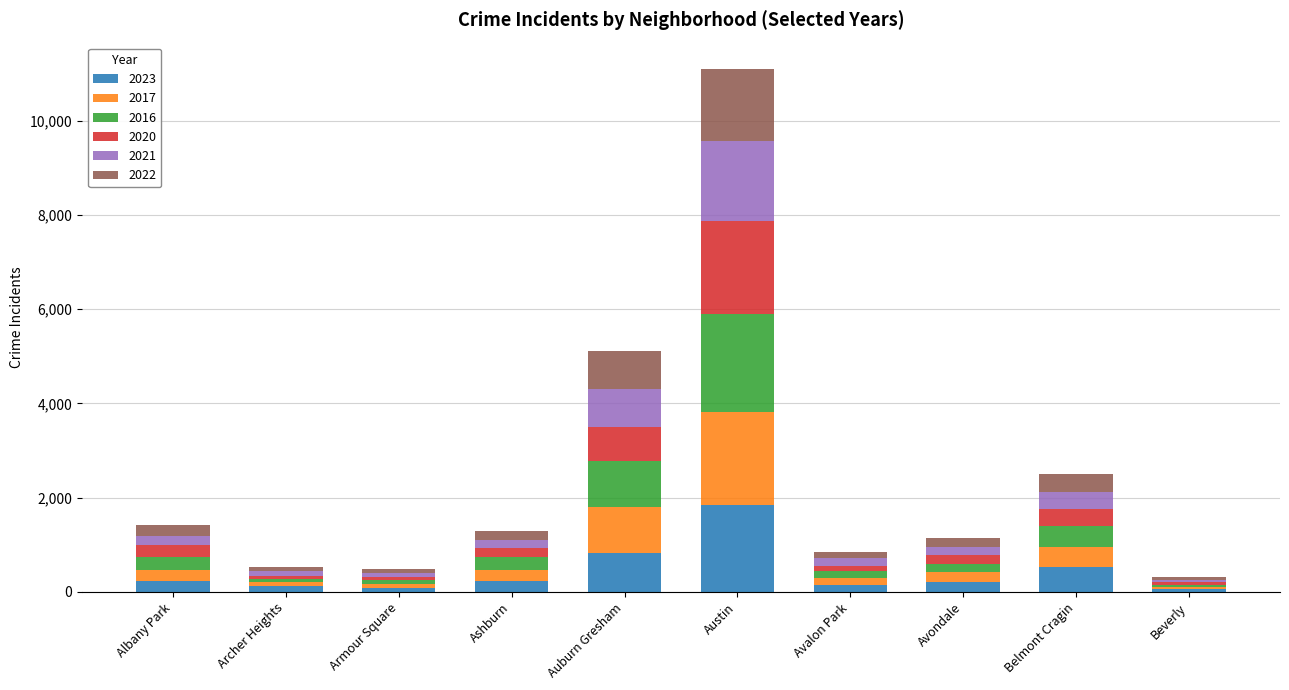

At which category is the sum across all series the highest?

Austin